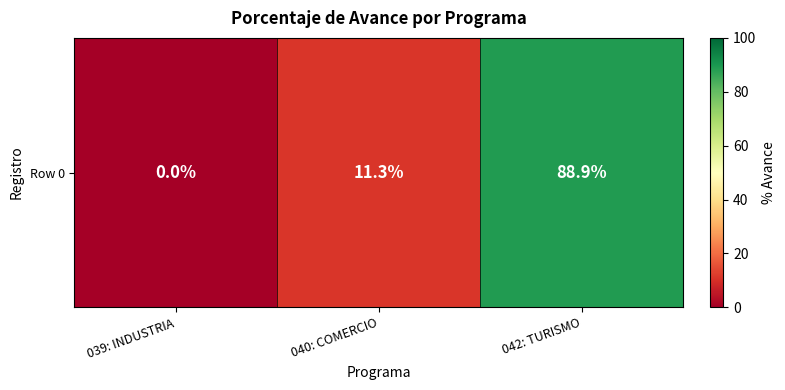

At which category does the chart reach its peak across all series?

042: TURISMO